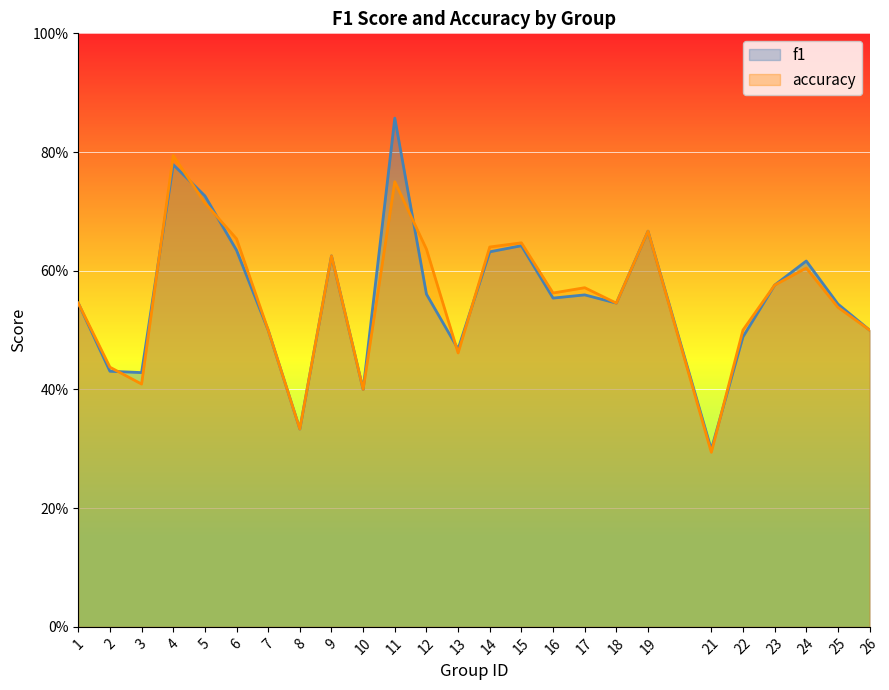

What value does the accuracy series have at 17?

0.6